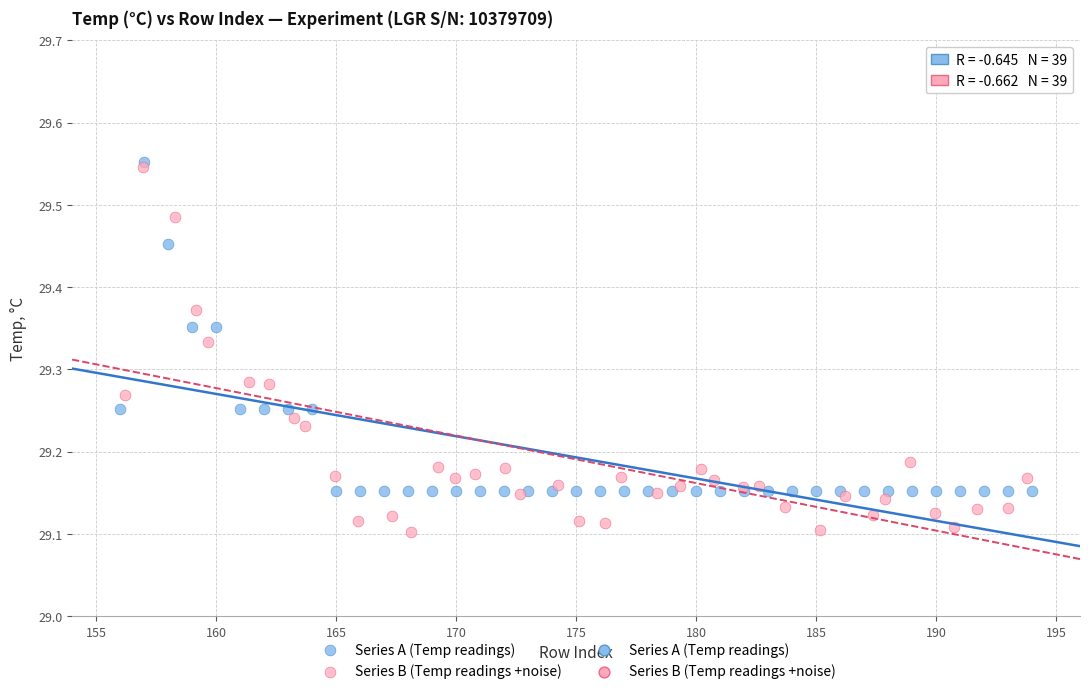

Which series contains the lowest Y value?

Series B (Temp readings +noise)